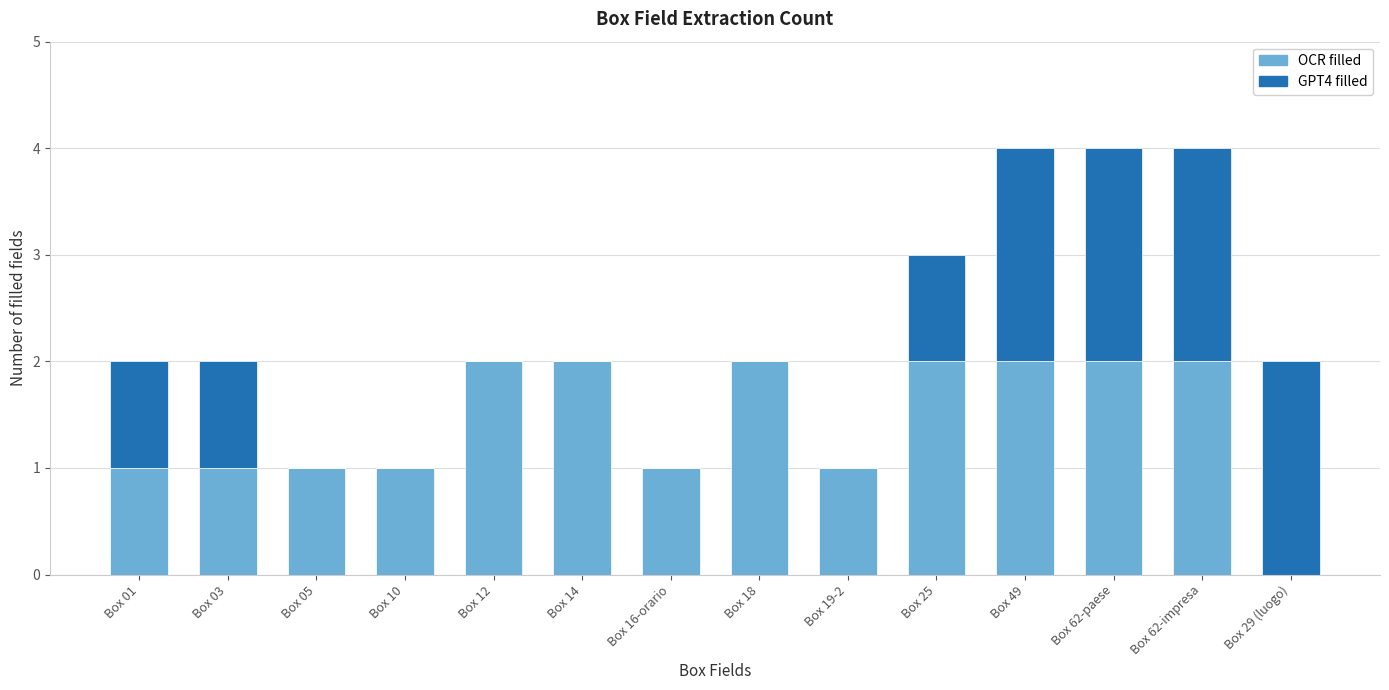

Reading right to left, what are the values for OCR filled?

Box 29 (luogo)=0	Box 62-impresa=2	Box 62-paese=2	Box 49=2	Box 25=2	Box 19-2=1	Box 18=2	Box 16-orario=1	Box 14=2	Box 12=2	Box 10=1	Box 05=1	Box 03=1	Box 01=1